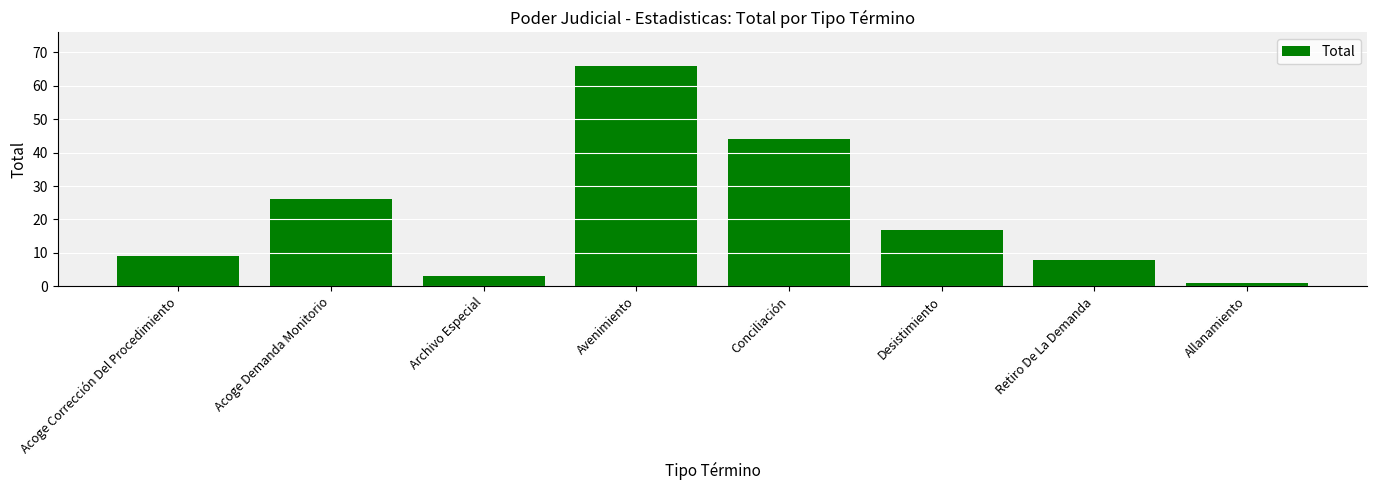

How many values are below 17?

4